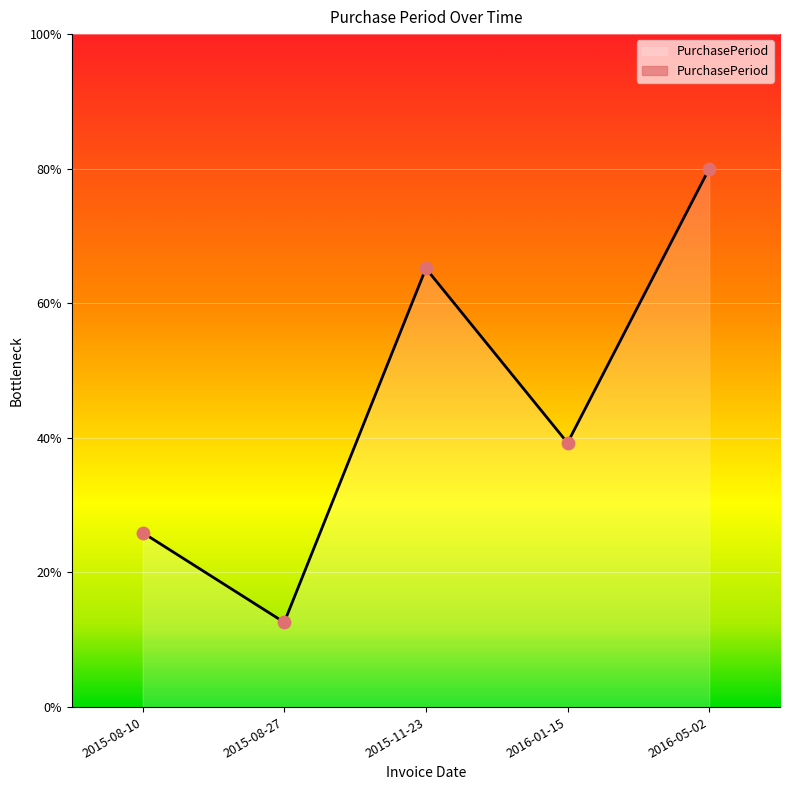

Approximately how many times larger is the value at 2016-01-15 compared to 2015-08-27?

3.1